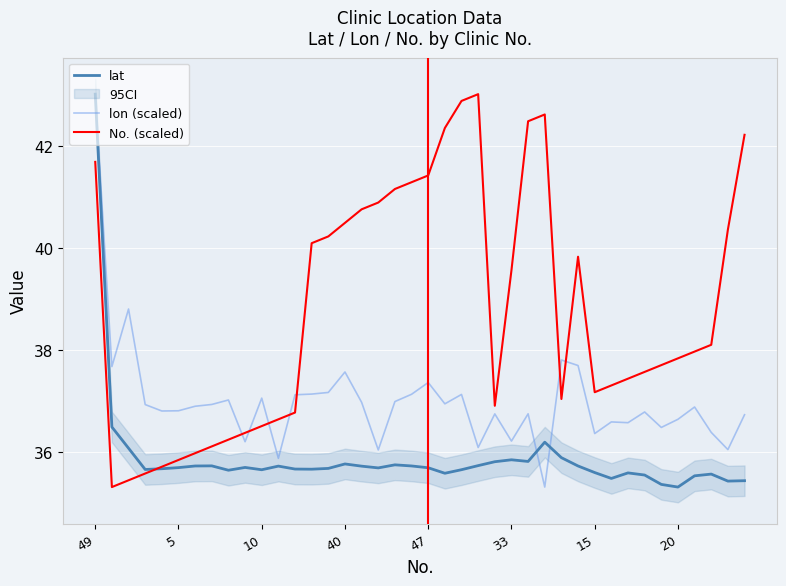

Is the value of lat at 22 greater than the value of lon (scaled) at 28?

No